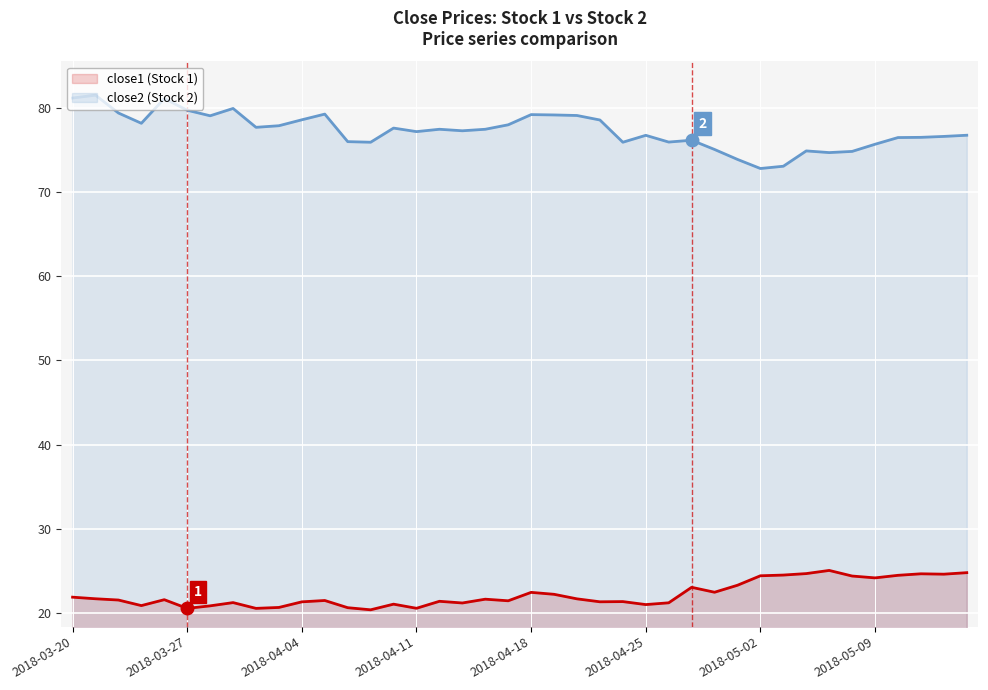

What is the total value across all series at 2018-04-11?

97.7